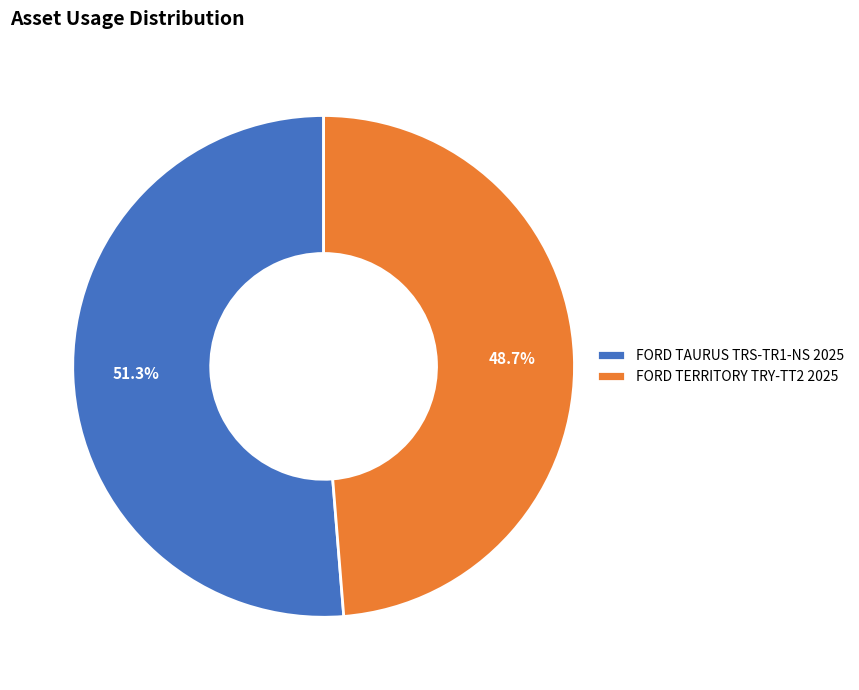

What percentage is the FORD TERRITORY TRY-TT2 2025 slice, to the nearest percent?

49%